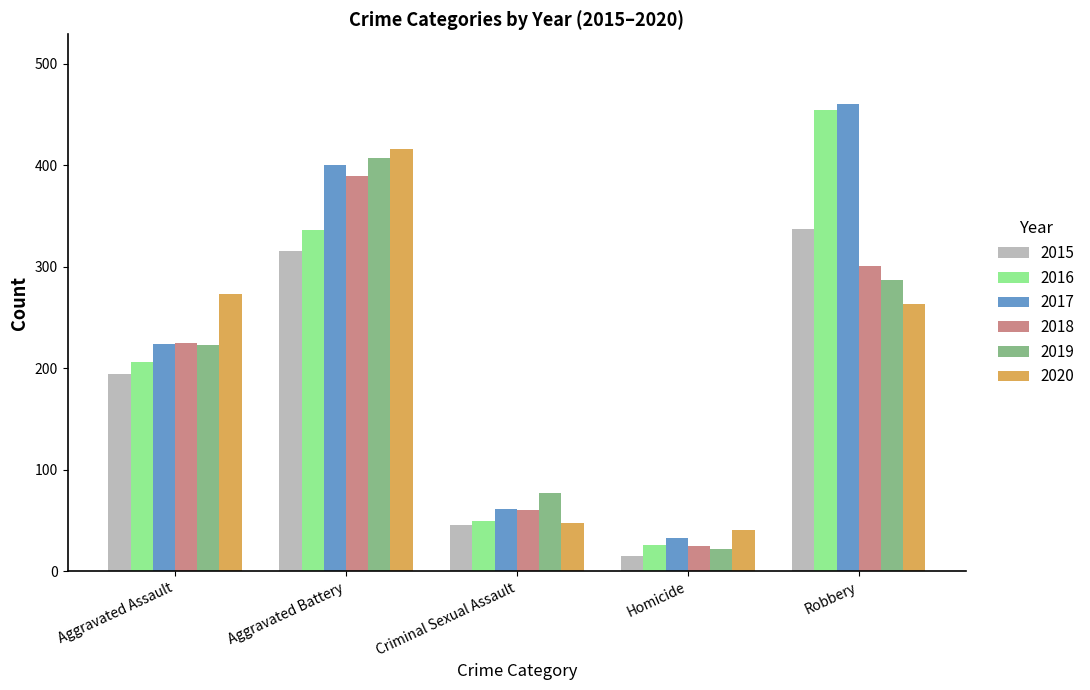

Reading left to right, transcribe all the data shown in this chart.

2015: Aggravated Assault=194	Aggravated Battery=316	Criminal Sexual Assault=46	Homicide=15	Robbery=337
2016: Aggravated Assault=206	Aggravated Battery=336	Criminal Sexual Assault=50	Homicide=26	Robbery=454
2017: Aggravated Assault=224	Aggravated Battery=400	Criminal Sexual Assault=61	Homicide=33	Robbery=460
2018: Aggravated Assault=225	Aggravated Battery=389	Criminal Sexual Assault=60	Homicide=25	Robbery=301
2019: Aggravated Assault=223	Aggravated Battery=407	Criminal Sexual Assault=77	Homicide=22	Robbery=287
2020: Aggravated Assault=273	Aggravated Battery=416	Criminal Sexual Assault=48	Homicide=41	Robbery=263